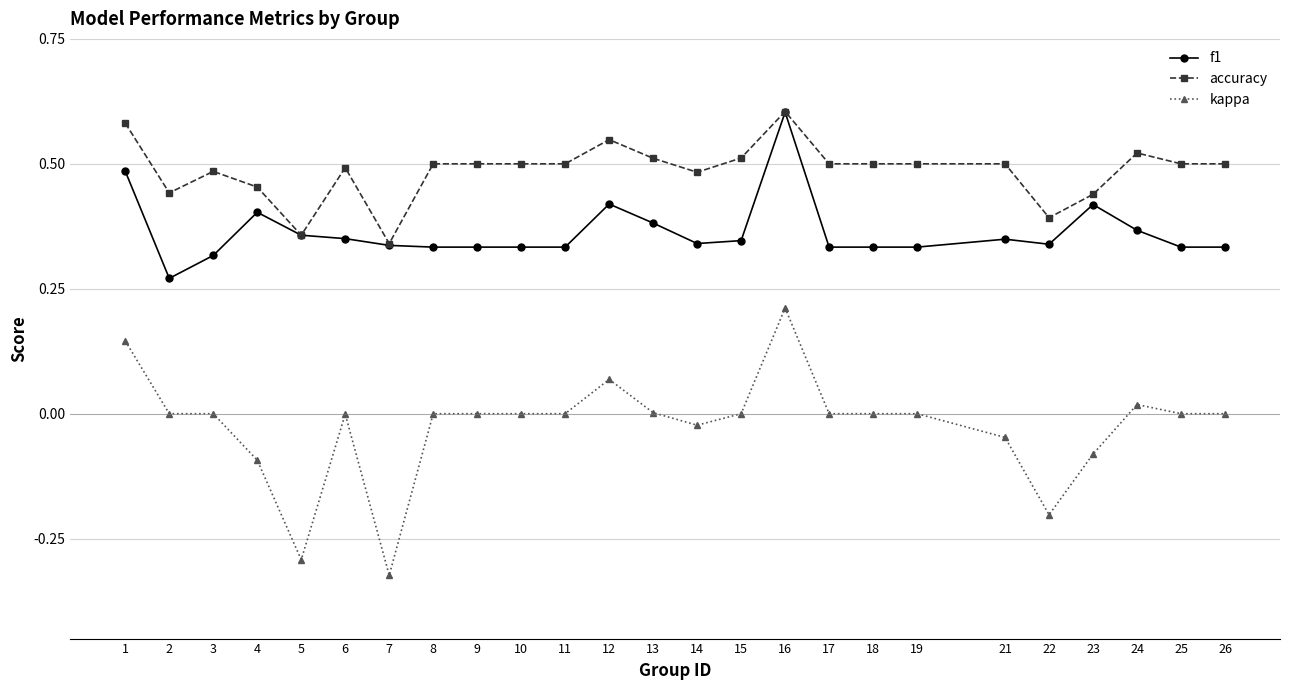

Which series has the largest range (max minus min)?

kappa